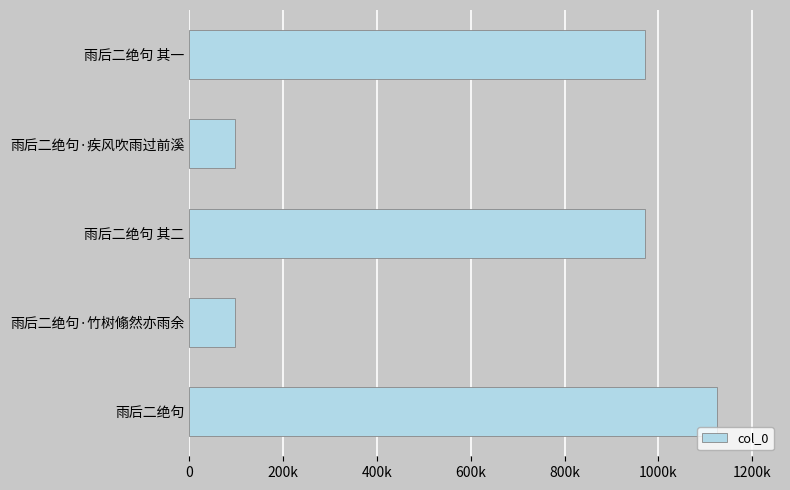

How many data points are above 971570?

2